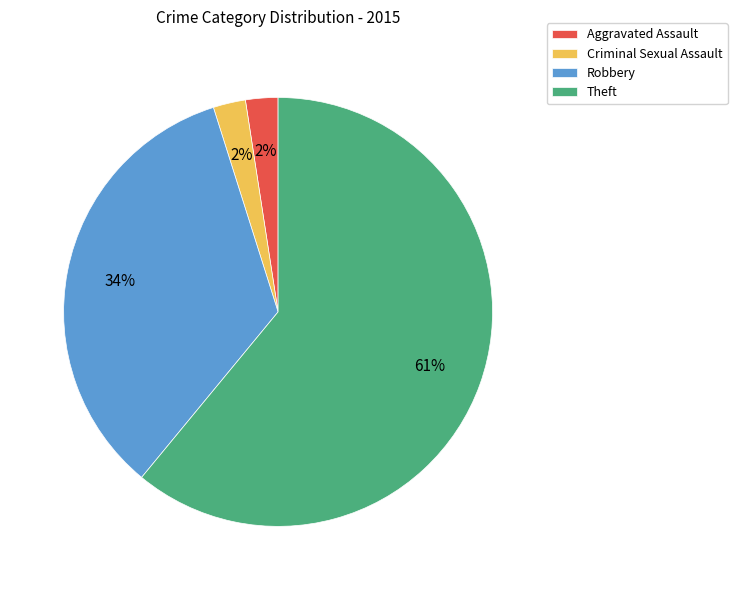

To the nearest percent, what is the average slice percentage?

25%